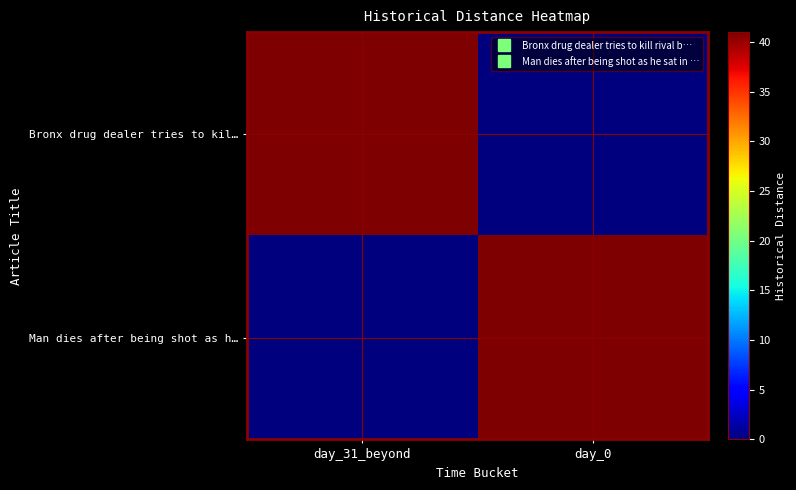

At how many categories does at least one series exceed 26?

2